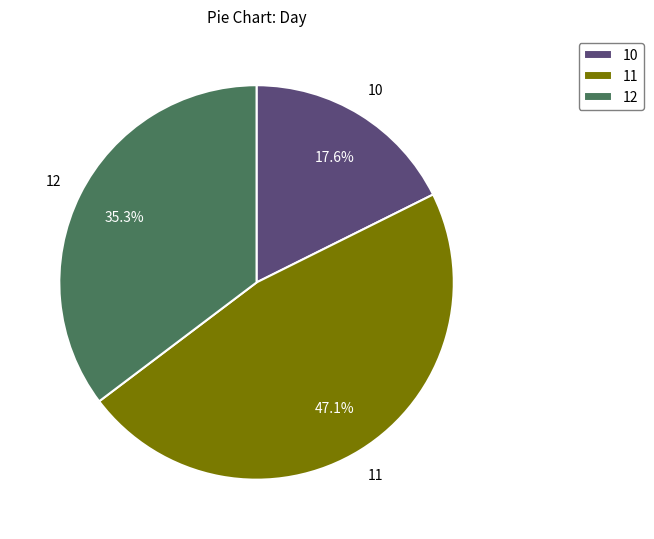

Count the number of slices in the pie.

3